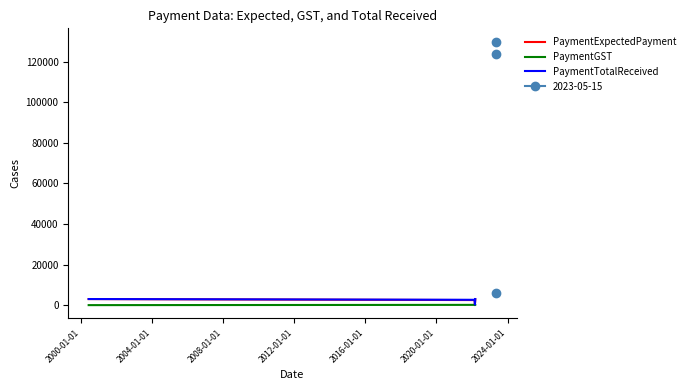

What is the greatest value displayed?

3000.0